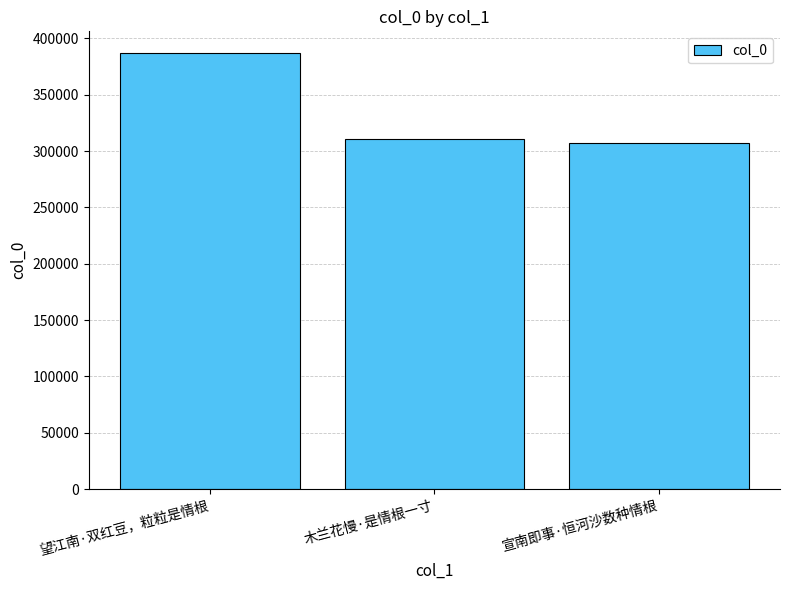

The chart shows a value of 386866 at 望江南·双红豆，粒粒是情根. True or false?

True